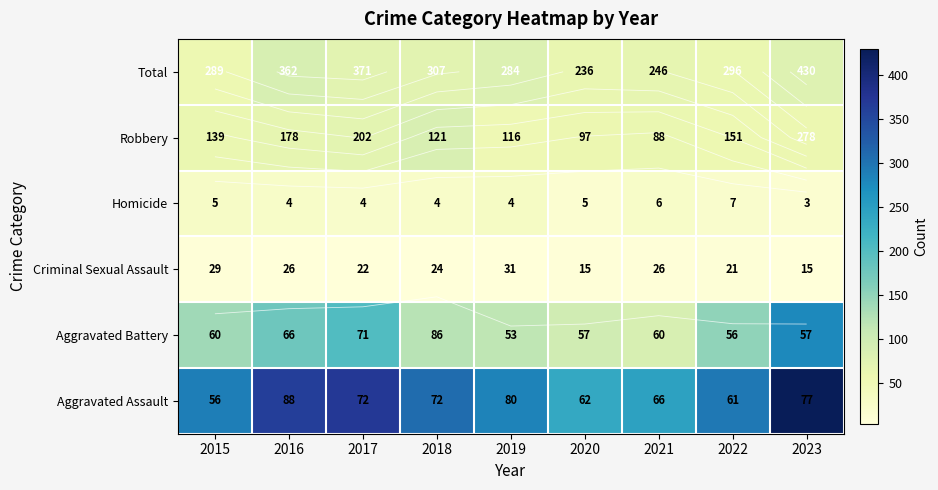

Where is Total nearest to the value 72?

2017